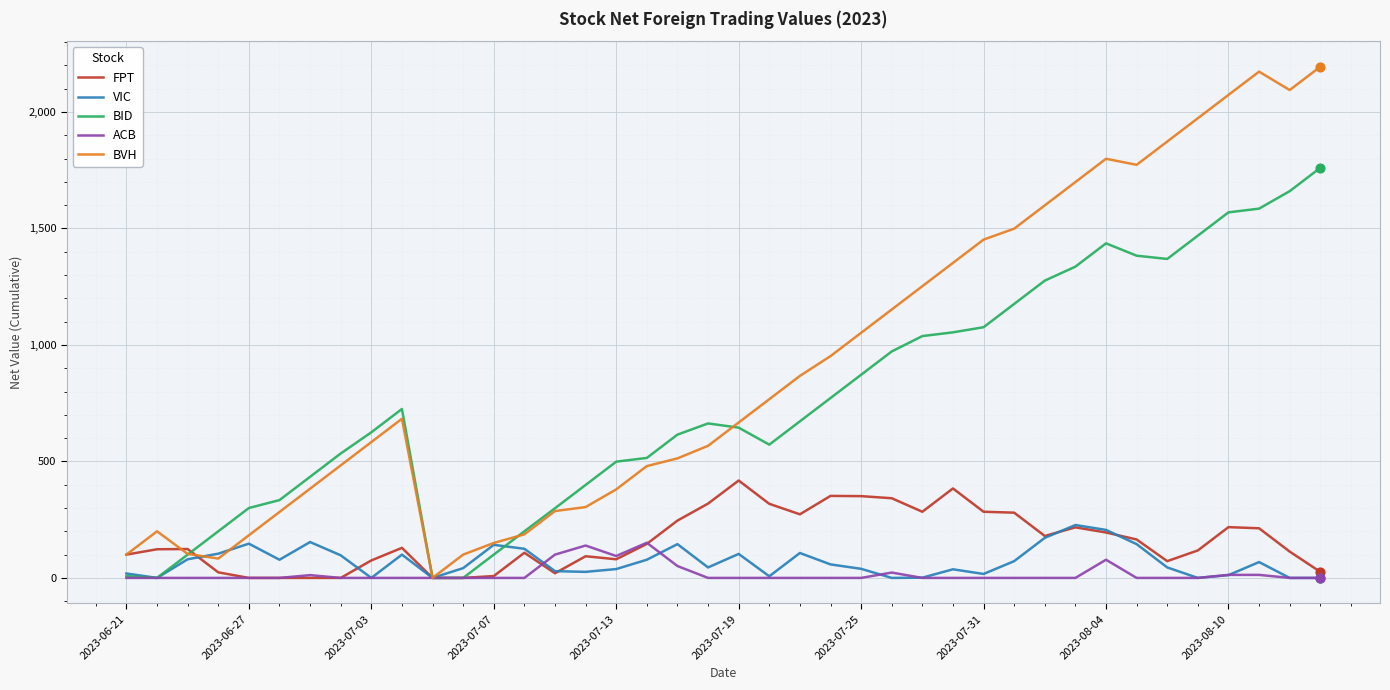

What are all the series names shown in the legend?

FPT, VIC, BID, ACB, BVH